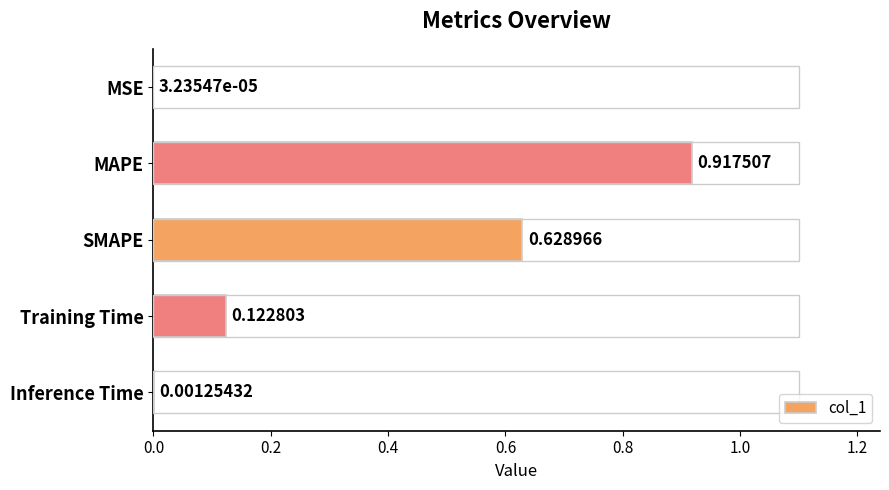

Are the bars grouped side by side (vs. stacked)?

No